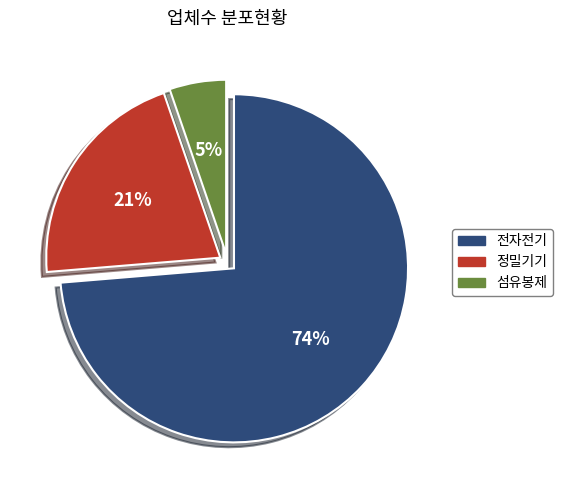

Between 전자전기 and 섬유봉제, which is larger?

전자전기